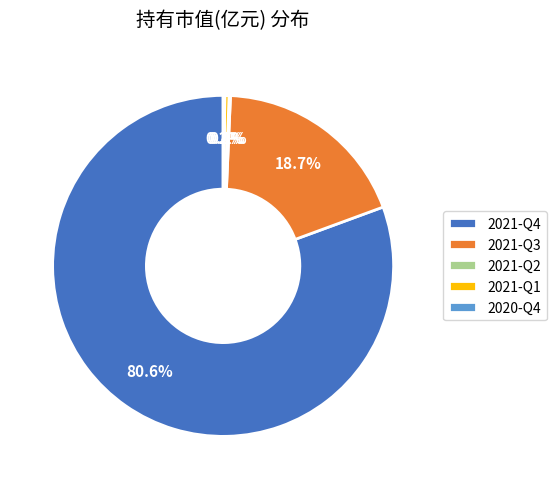

Is there a majority slice in this chart?

Yes